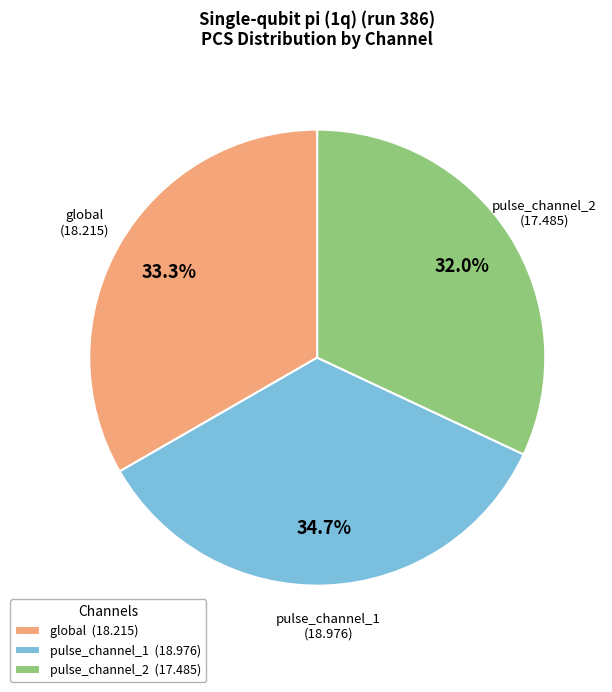

Is there any slice that represents more than half of the pie?

No